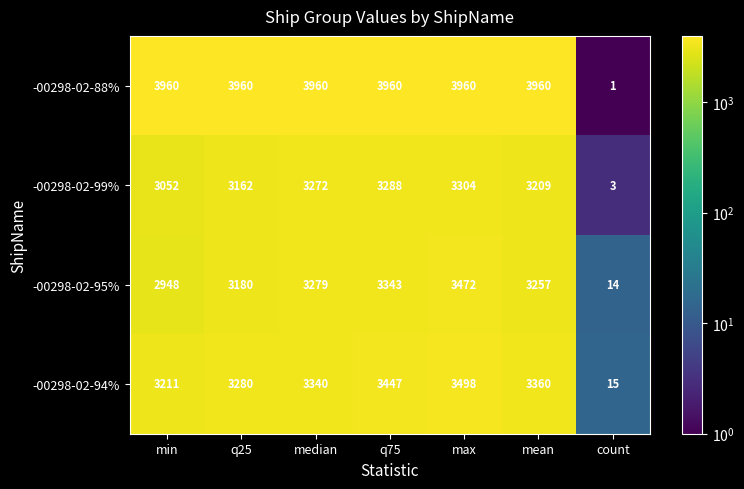

At mean, list the series in order from smallest to largest.

-00298-02-99%, -00298-02-95%, -00298-02-94%, -00298-02-88%